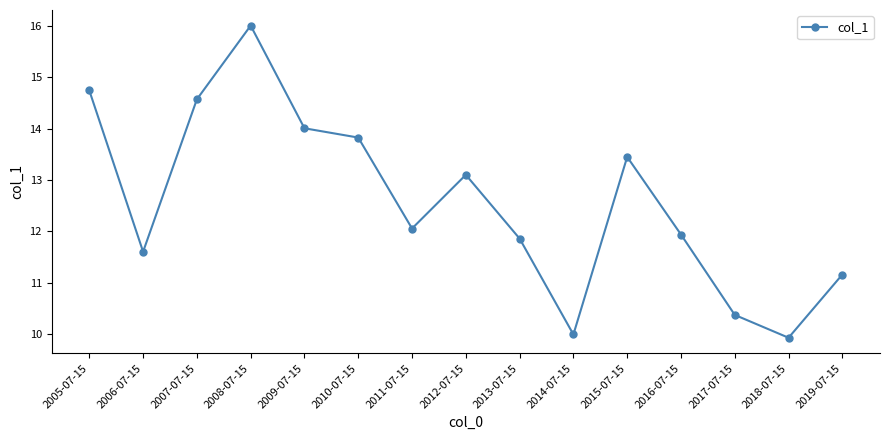

What value does the data have at 2008-07-15?

16.0